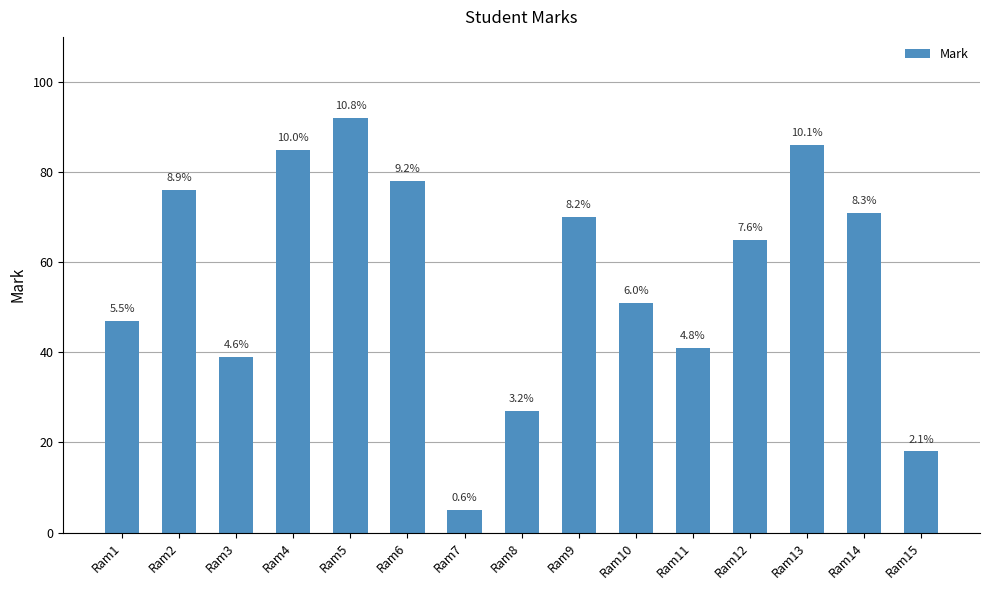

Does the chart contain stacked bars?

No